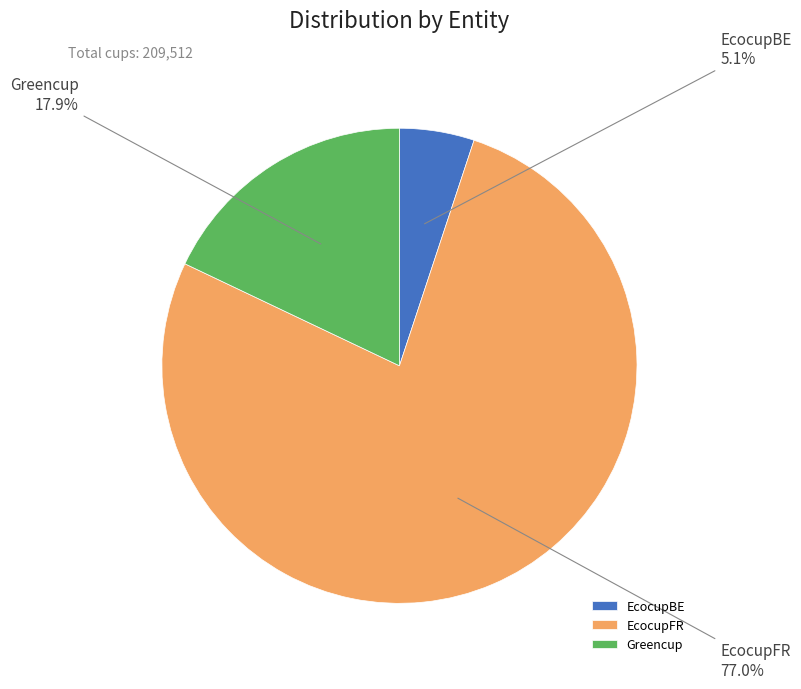

Does any single category account for the majority?

Yes